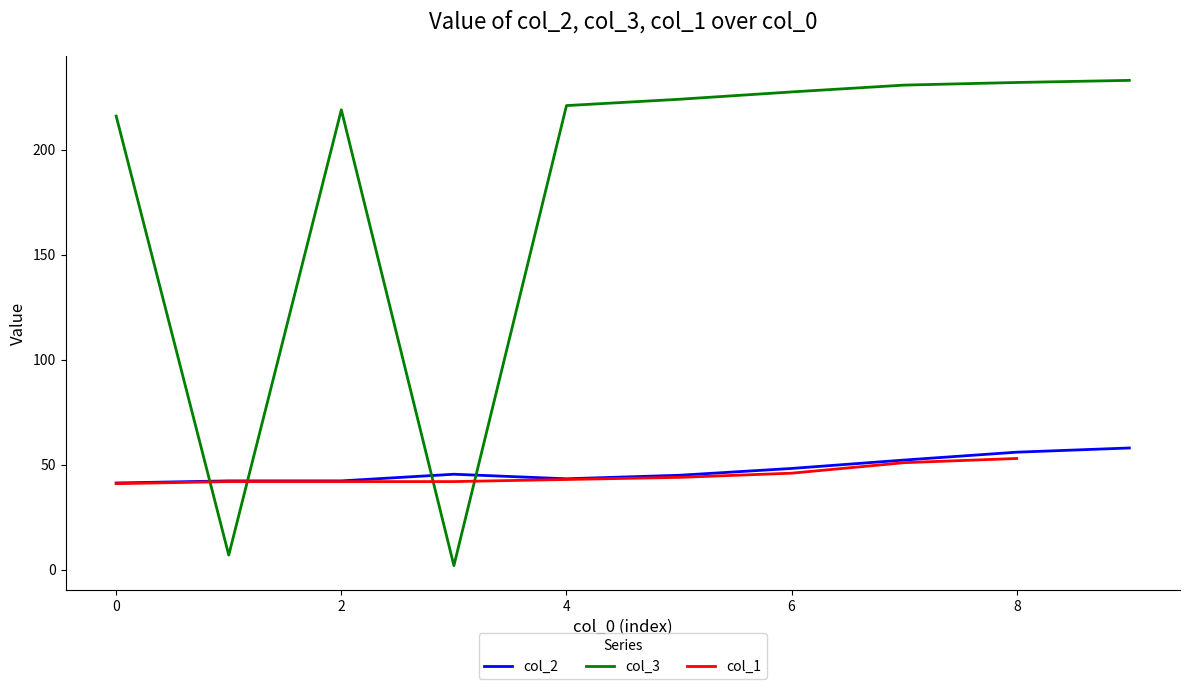

Is the value of col_3 at 6 greater than the value of col_2 at 0?

Yes